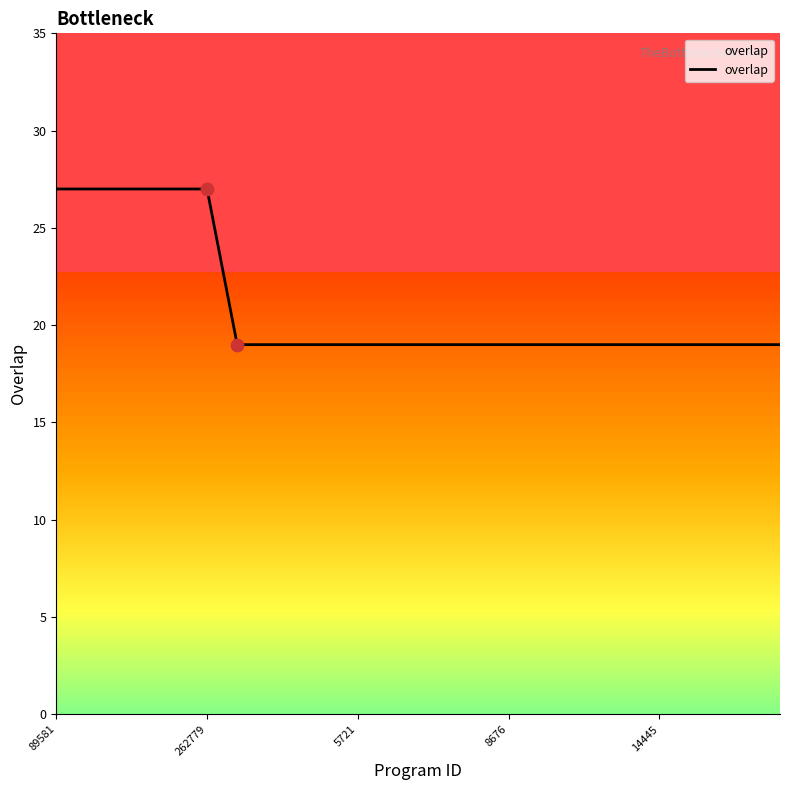

What is the difference between the maximum and minimum values?

8